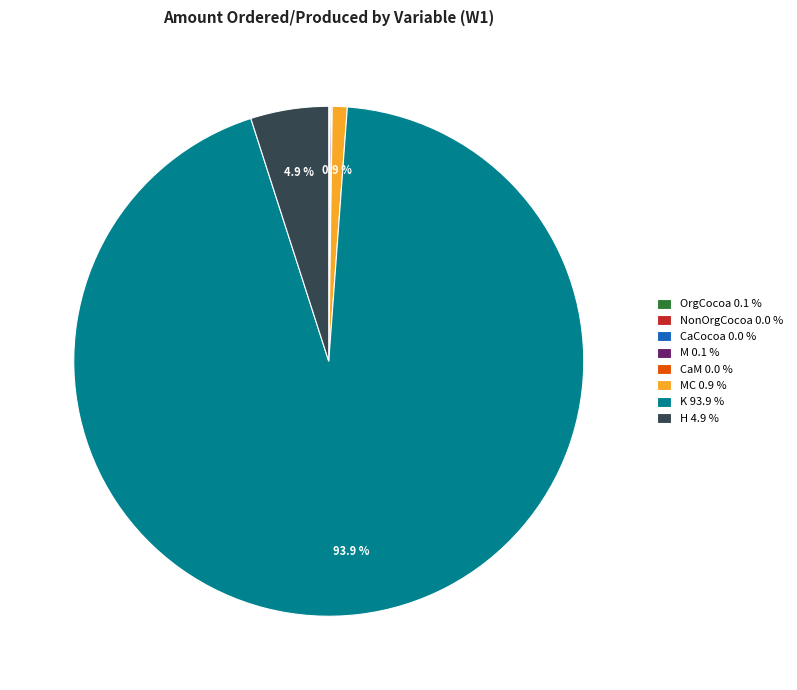

Is there a majority slice in this chart?

Yes